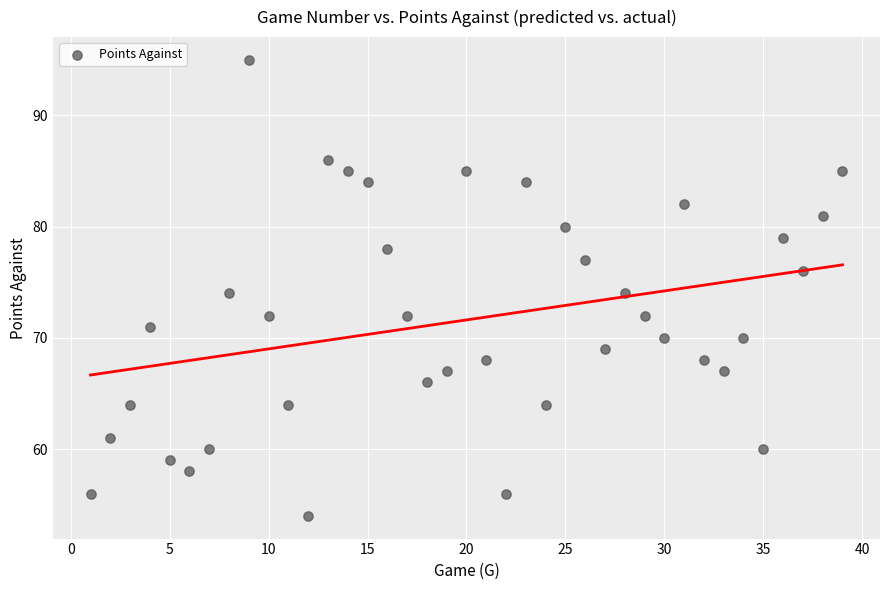

What is the range of X values (max minus min)?

38